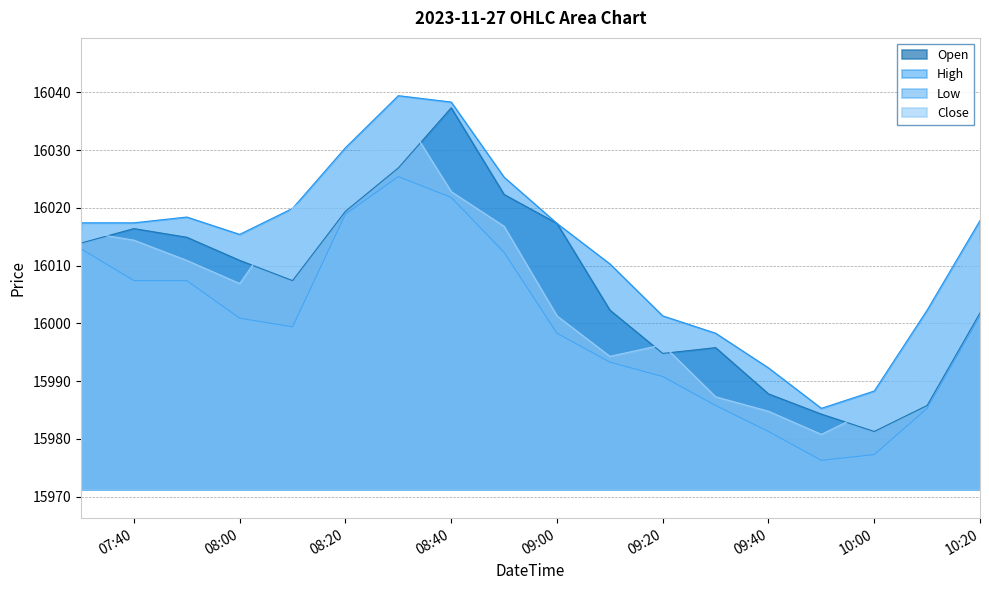

How many values in the Open series are below 16010?

9